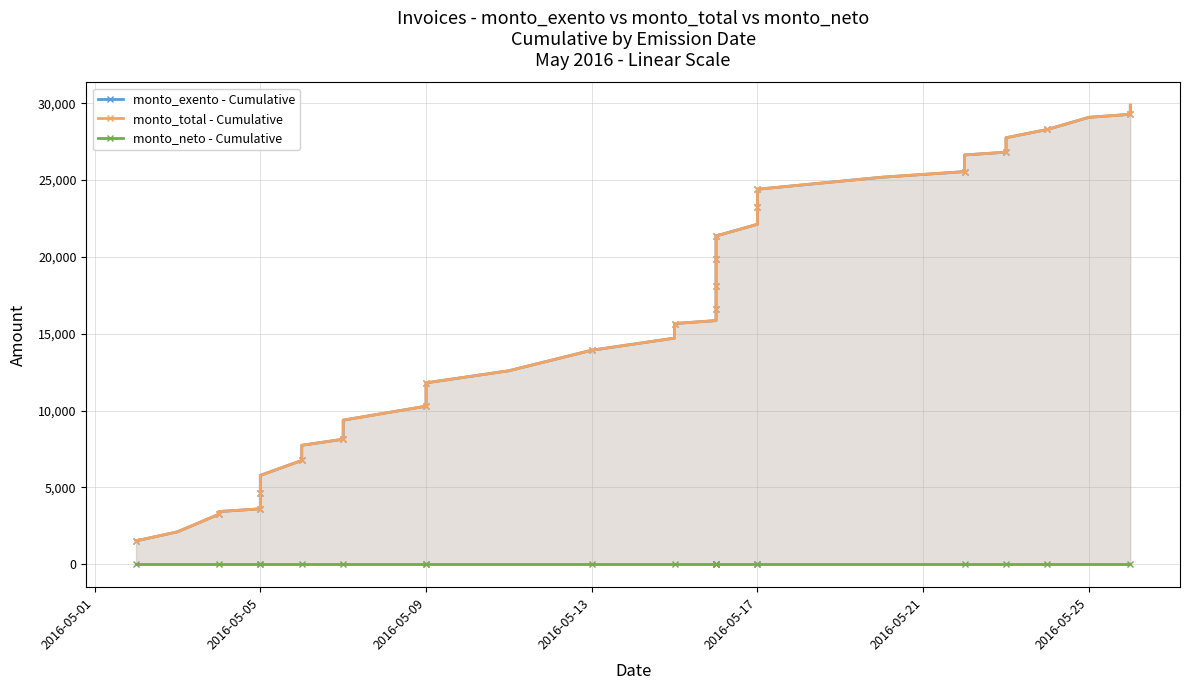

What is the label of the 36th point from the right?

2016-05-05